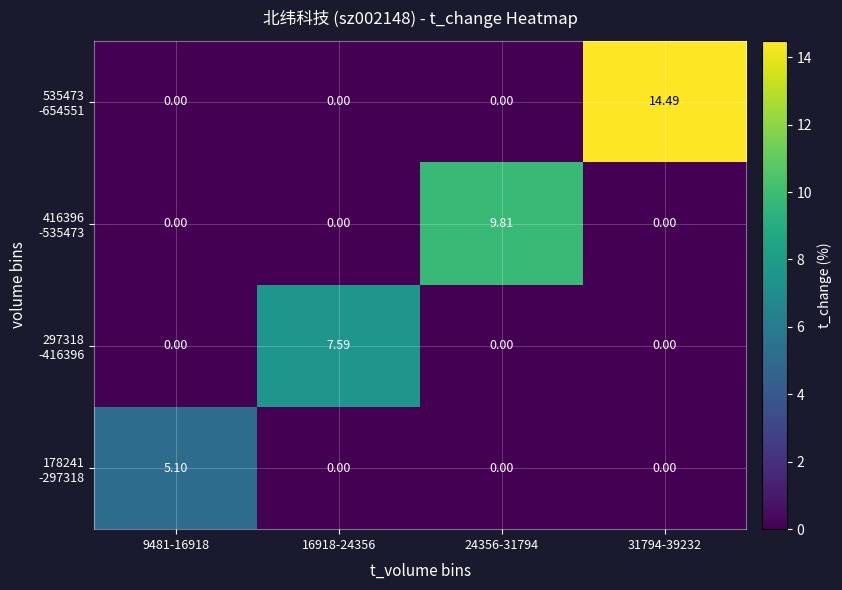

At which category is the sum across all series the highest?

31794-39232